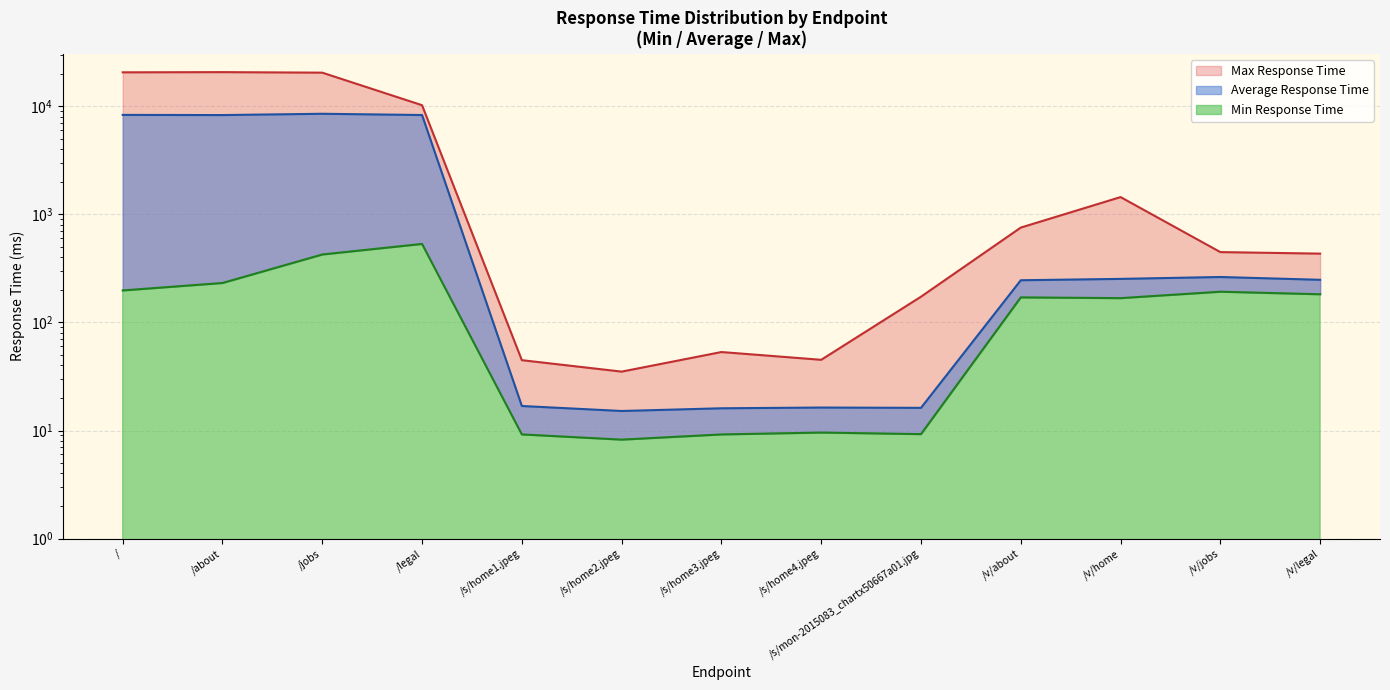

How many values in the Min Response Time series are below 170?

6